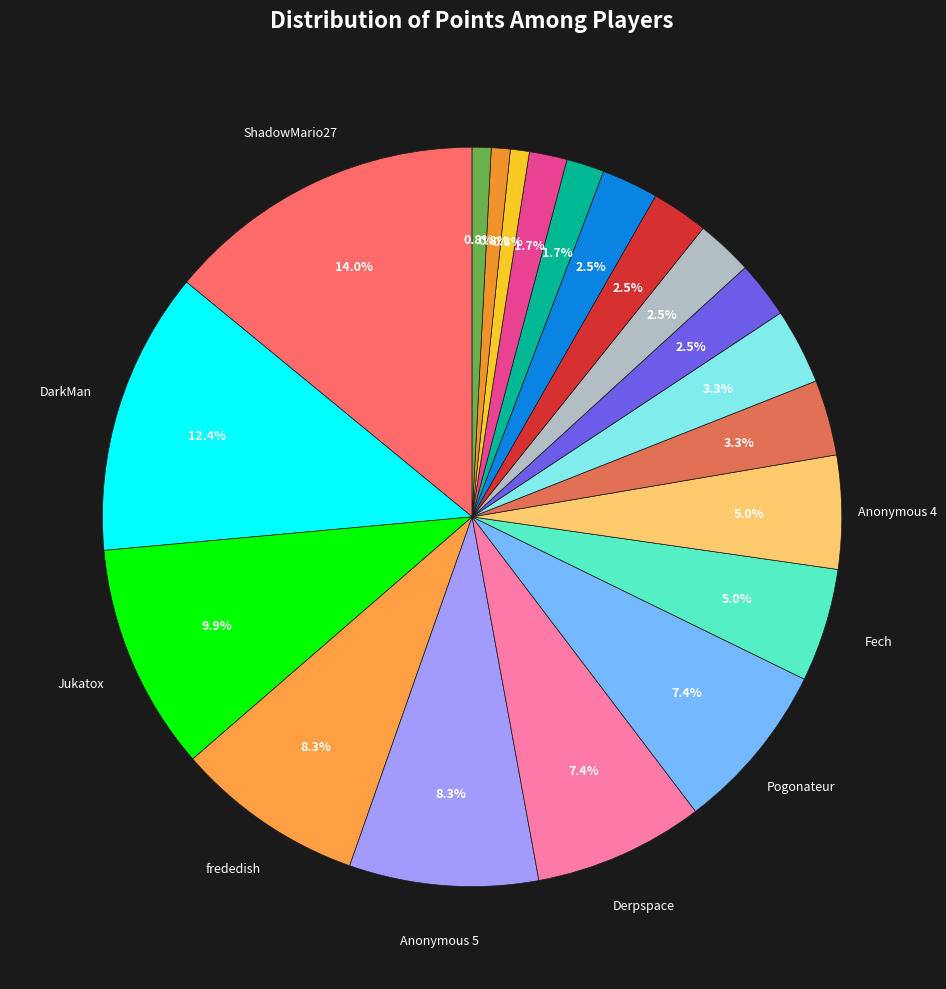

How many slices are in this pie chart?

20